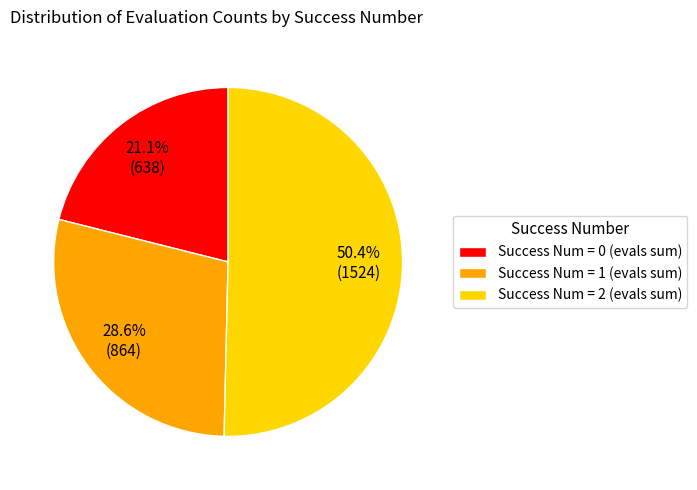

What is the ratio of the value at Success Num = 2 (evals sum) to the value at Success Num = 0 (evals sum)?

2.4